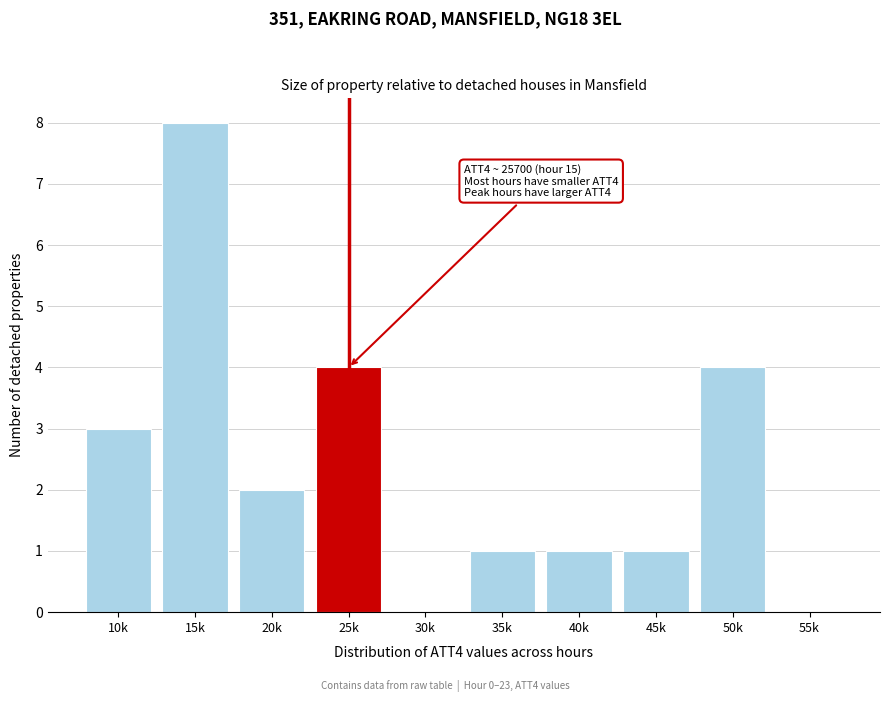

Reading right to left, extract all data points from this chart.

55k=0	50k=4	45k=1	40k=1	35k=1	30k=0	25k=4	20k=2	15k=8	10k=3